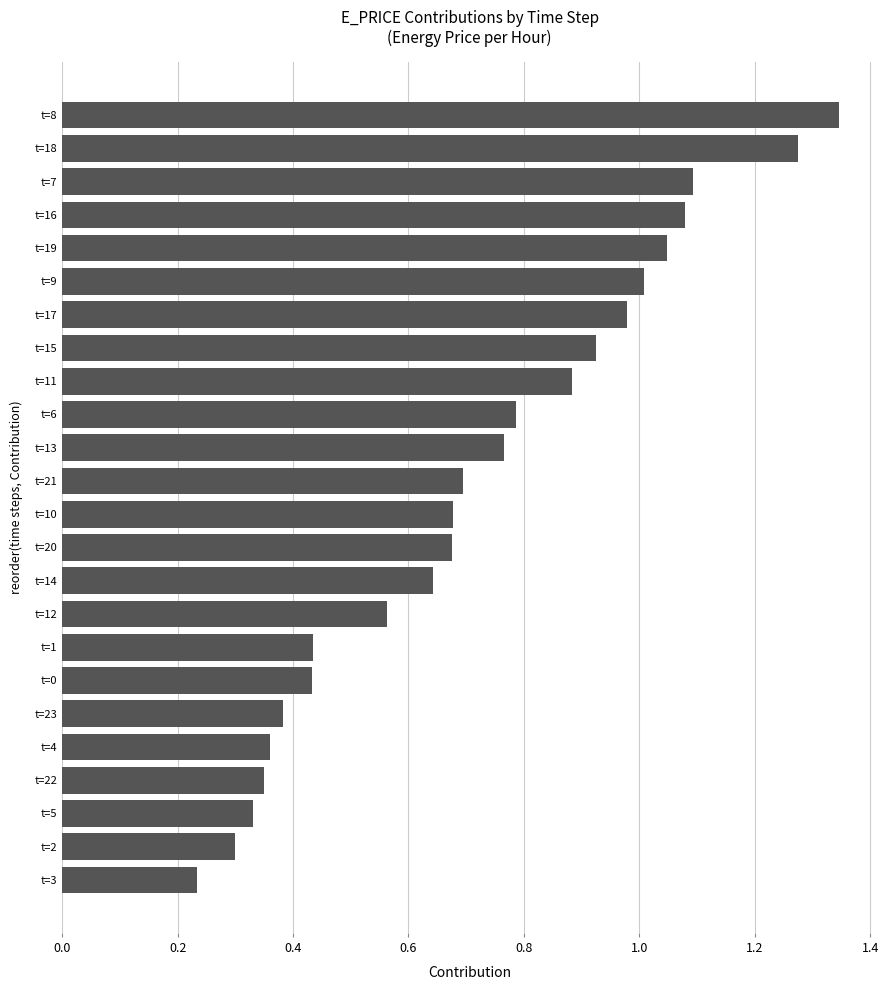

Which label corresponds to the smallest value in the chart?

t=3